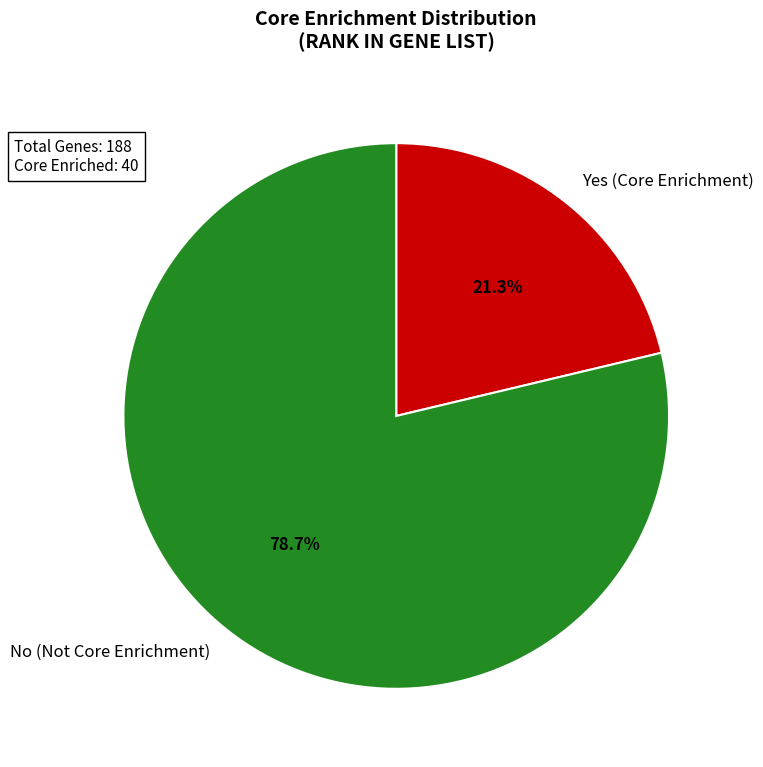

To the nearest percent, what is the average slice percentage?

50%